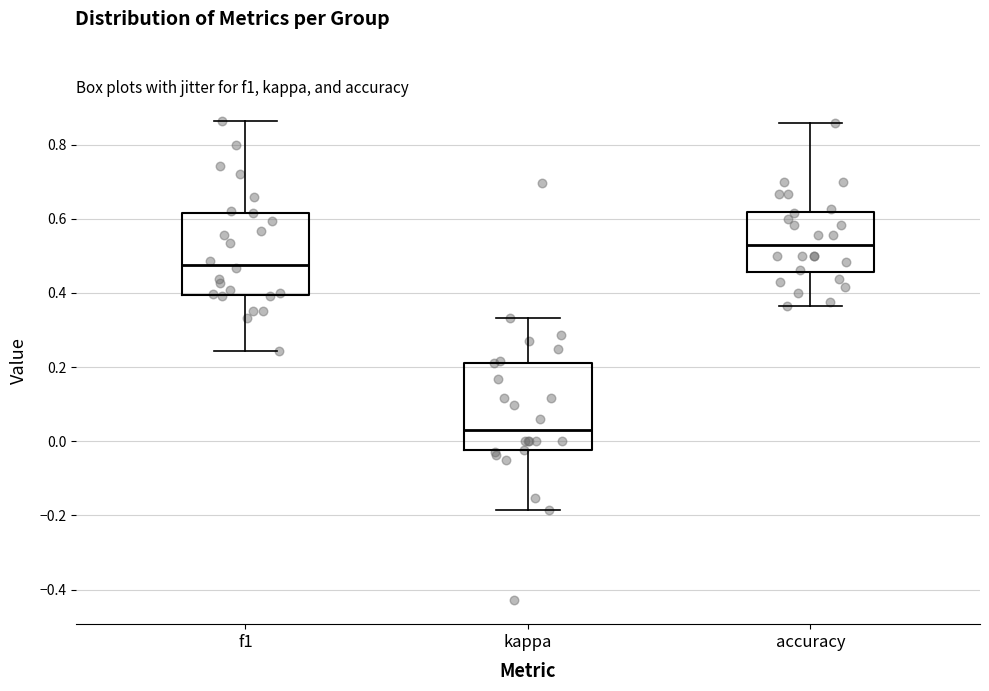

Which box's median line is the lowest?

kappa